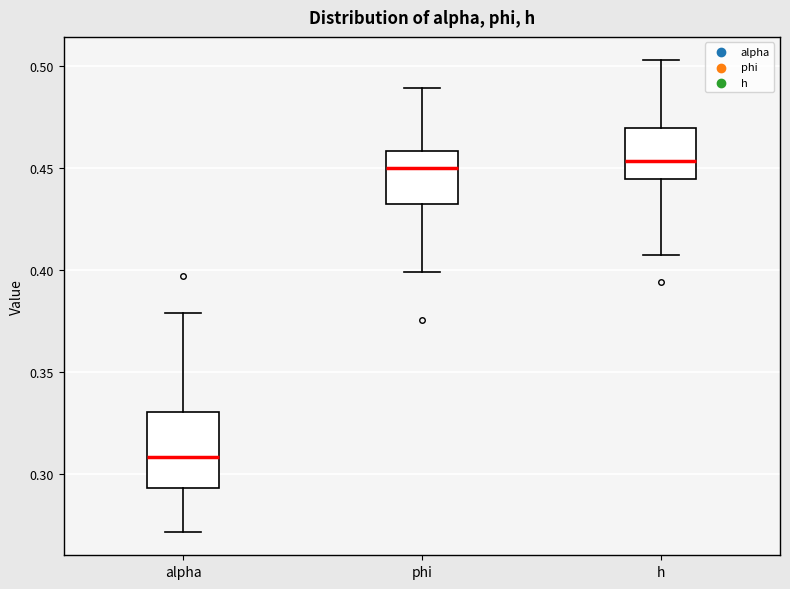

Which box is the tallest, from its lower edge to its upper edge?

alpha